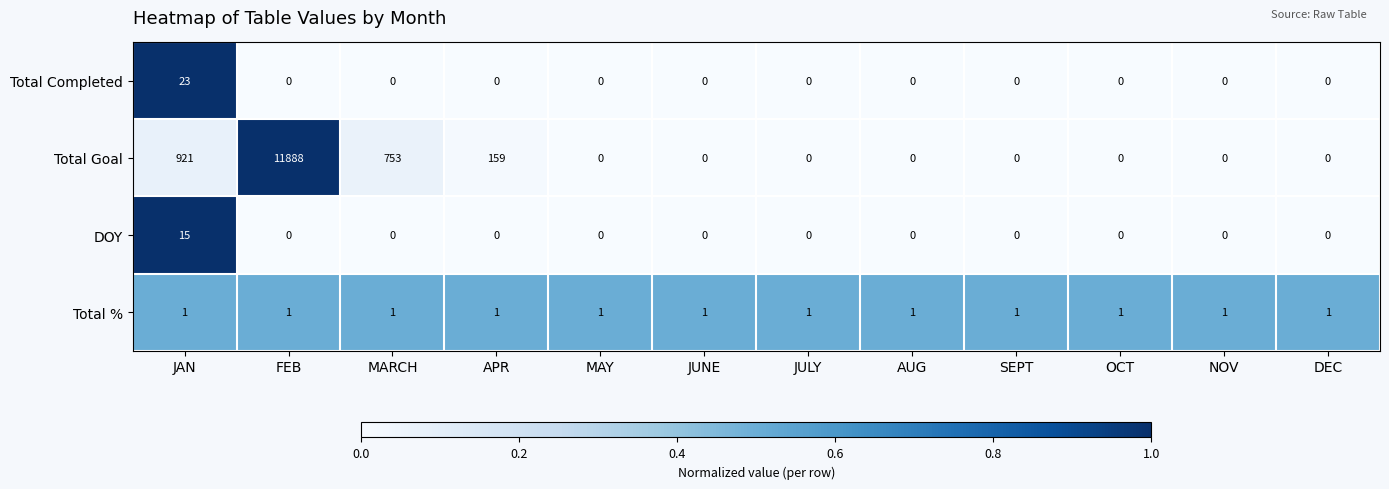

What is the greatest value displayed?

11888